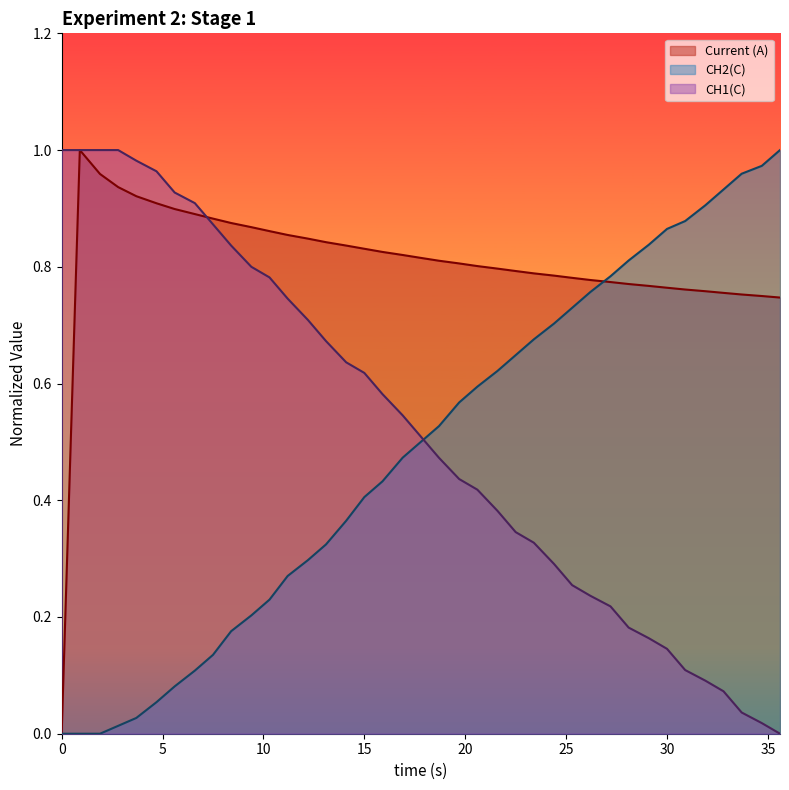

Reading left to right, transcribe all the data shown in this chart.

Current (A): 0=0.0	0.9=1.0	1.9=1.0	2.8=0.9	3.7=0.9	4.7=0.9	5.6=0.9	6.6=0.9	7.5=0.9	8.4=0.9	9.4=0.9	10.3=0.9	11.2=0.9	12.2=0.8	13.1=0.8	14.1=0.8	15.0=0.8	15.9=0.8	16.9=0.8	17.8=0.8	18.7=0.8	19.7=0.8	20.6=0.8	21.6=0.8	22.5=0.8	23.4=0.8	24.4=0.8	25.3=0.8	26.2=0.8	27.2=0.8	28.1=0.8	29.1=0.8	30.0=0.8	30.9=0.8	31.9=0.8	32.8=0.8	33.7=0.8	34.7=0.7	35.6=0.7
CH2(C): 0=0.0	0.9=0.0	1.9=0.0	2.8=0.0	3.7=0.0	4.7=0.1	5.6=0.1	6.6=0.1	7.5=0.1	8.4=0.2	9.4=0.2	10.3=0.2	11.2=0.3	12.2=0.3	13.1=0.3	14.1=0.4	15.0=0.4	15.9=0.4	16.9=0.5	17.8=0.5	18.7=0.5	19.7=0.6	20.6=0.6	21.6=0.6	22.5=0.6	23.4=0.7	24.4=0.7	25.3=0.7	26.2=0.8	27.2=0.8	28.1=0.8	29.1=0.8	30.0=0.9	30.9=0.9	31.9=0.9	32.8=0.9	33.7=1.0	34.7=1.0	35.6=1.0
CH1(C): 0=1.0	0.9=1.0	1.9=1.0	2.8=1.0	3.7=1.0	4.7=1.0	5.6=0.9	6.6=0.9	7.5=0.9	8.4=0.8	9.4=0.8	10.3=0.8	11.2=0.7	12.2=0.7	13.1=0.7	14.1=0.6	15.0=0.6	15.9=0.6	16.9=0.5	17.8=0.5	18.7=0.5	19.7=0.4	20.6=0.4	21.6=0.4	22.5=0.3	23.4=0.3	24.4=0.3	25.3=0.3	26.2=0.2	27.2=0.2	28.1=0.2	29.1=0.2	30.0=0.1	30.9=0.1	31.9=0.1	32.8=0.1	33.7=0.0	34.7=0.0	35.6=0.0